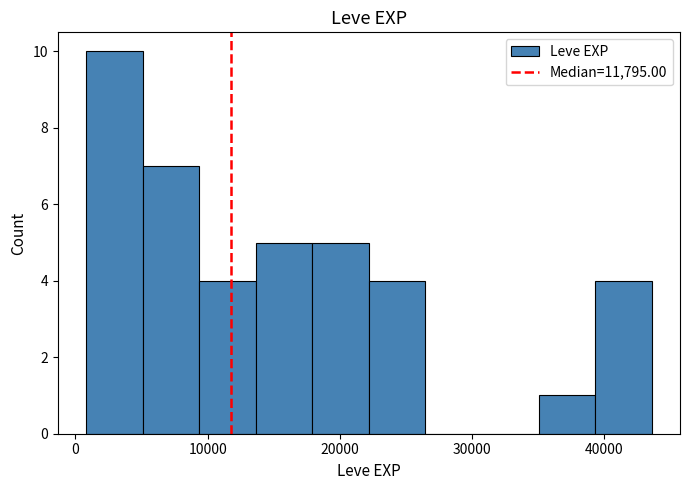

Which range on the x-axis has the tallest bar?

1000 to 5000